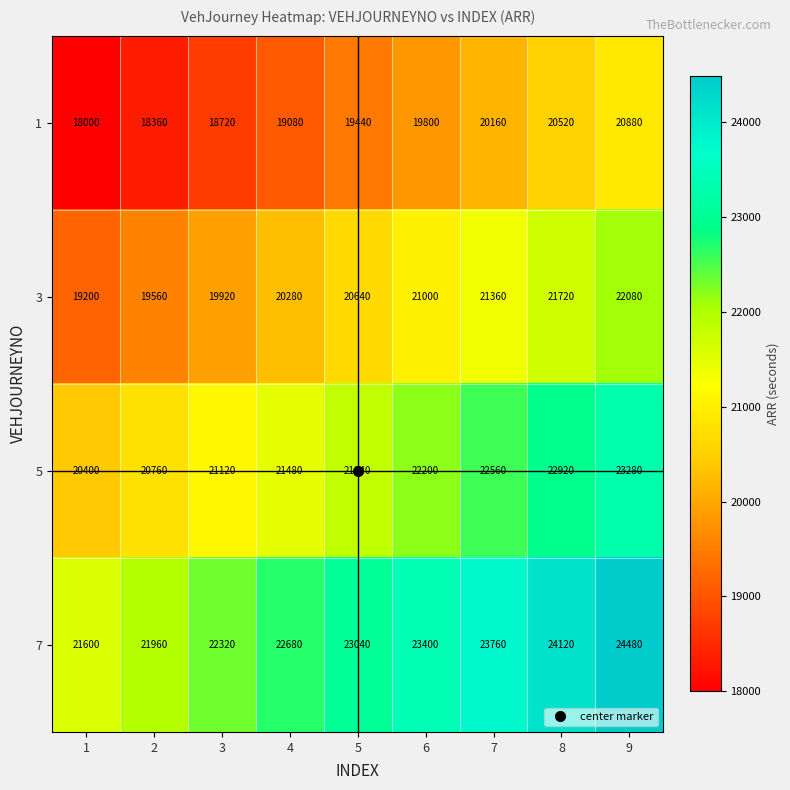

Which label corresponds to the smallest value in the chart?

1